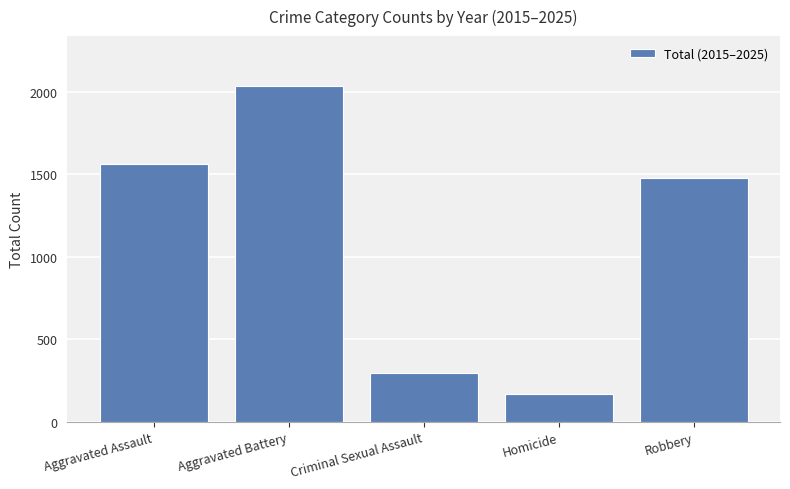

Approximately how many times larger is the value at Homicide compared to Criminal Sexual Assault?

0.6